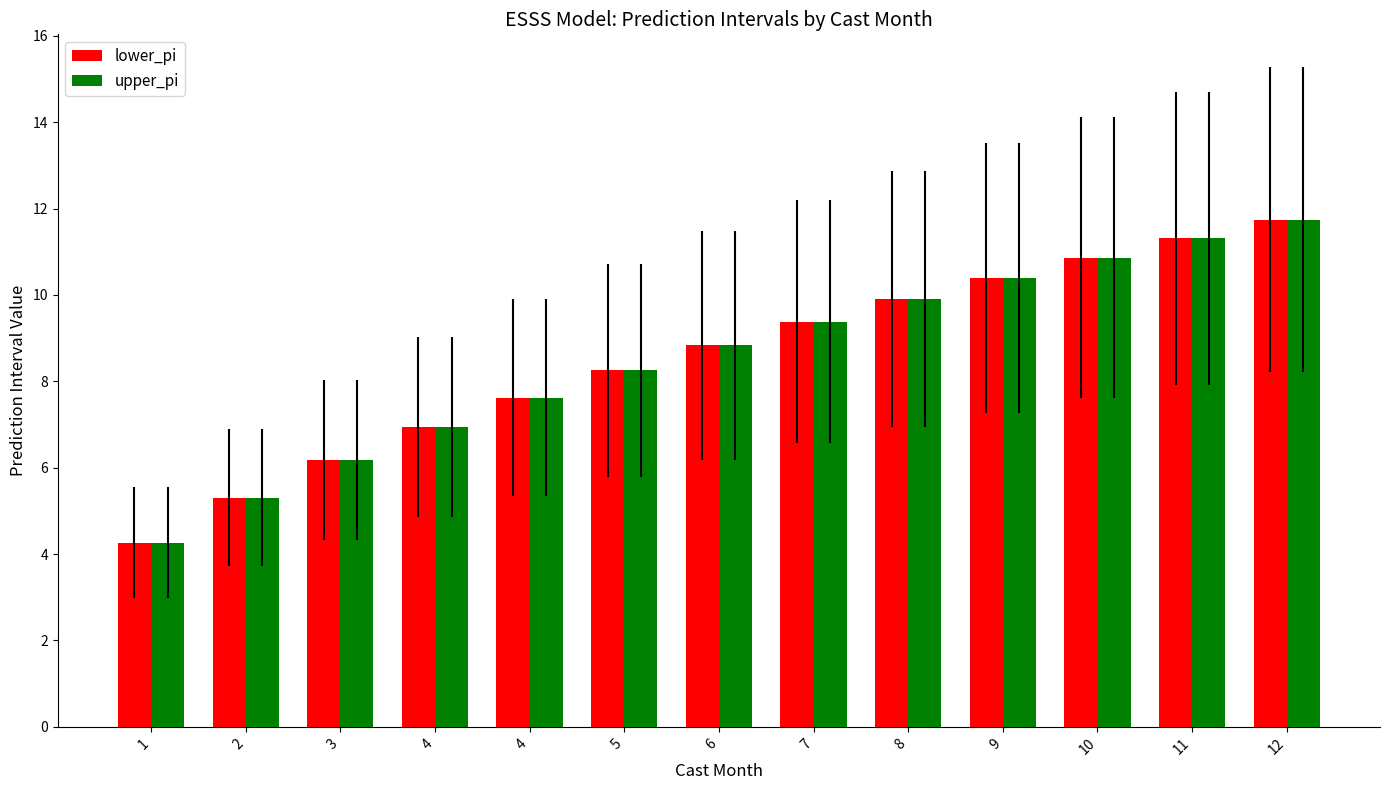

How many data points in upper_pi are less than 8?

5